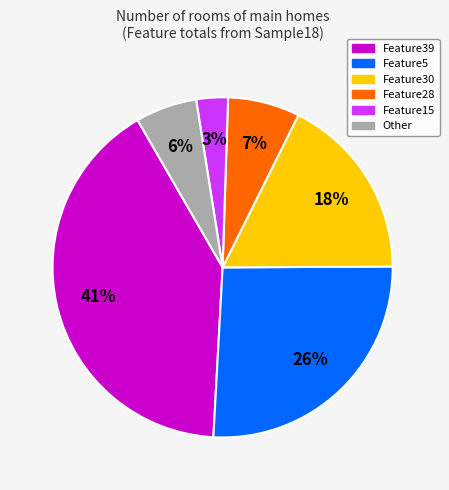

To the nearest percent, what is the average slice percentage?

17%